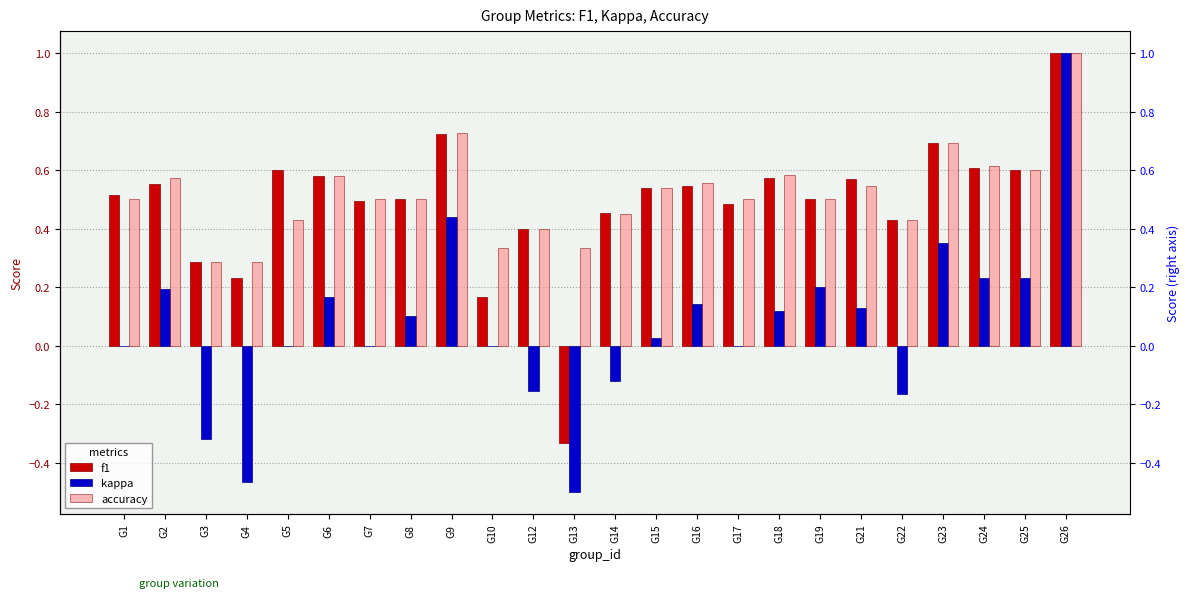

What is the minimum value for accuracy?

0.3